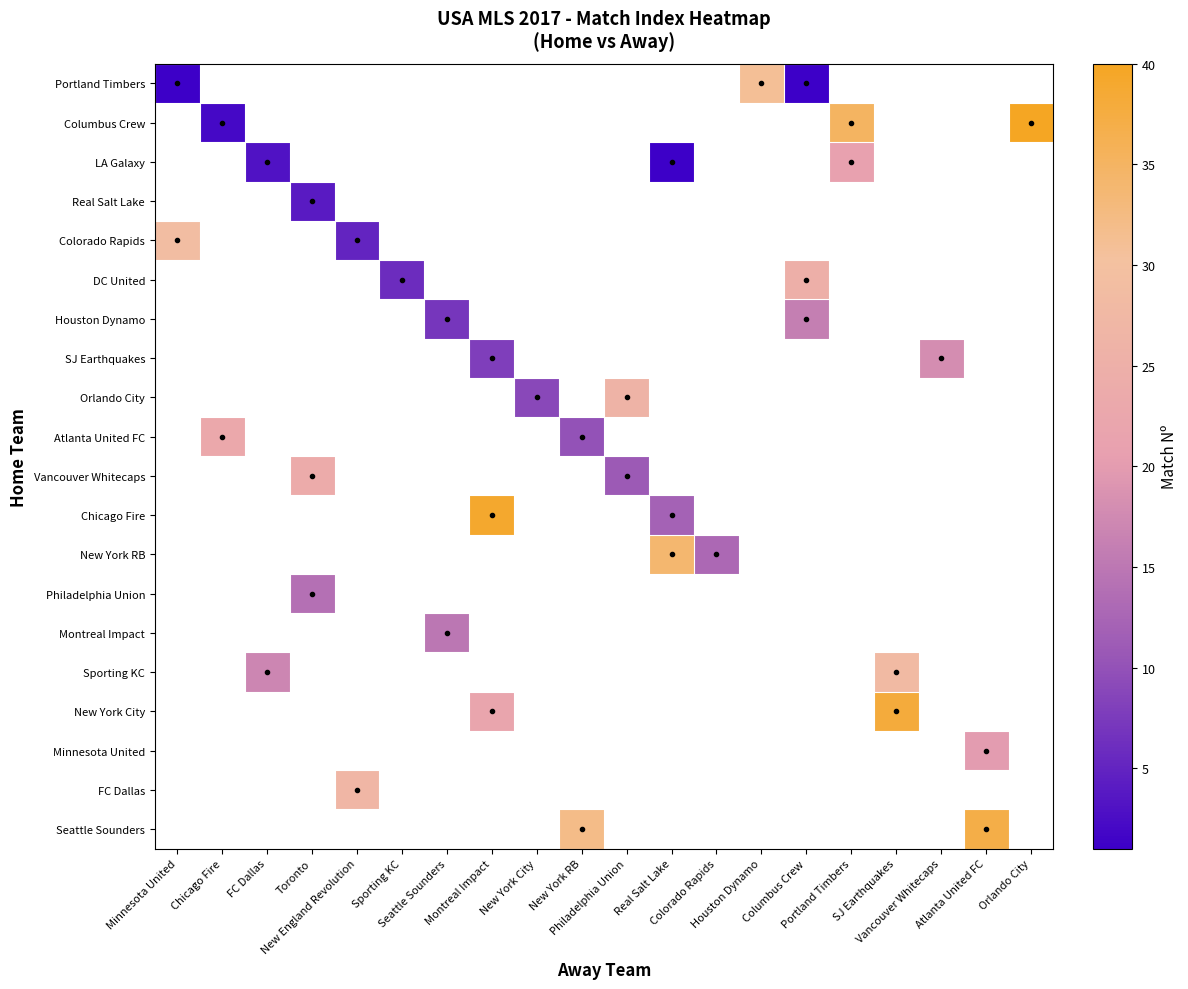

How many series are shown in this chart?

20